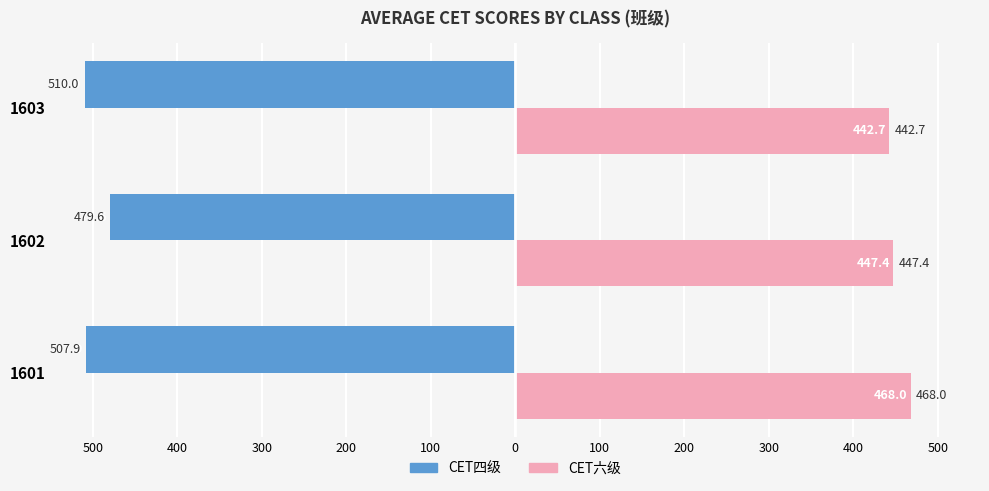

At how many categories does at least one series exceed 343?

3